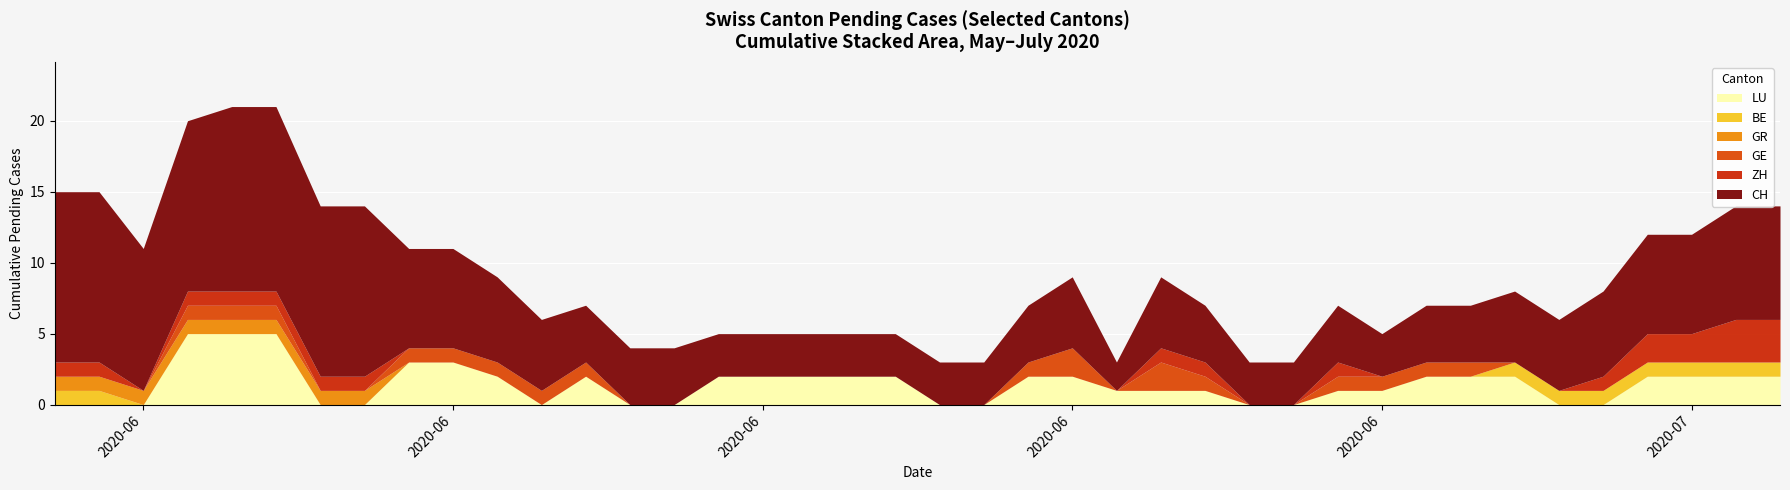

The BE series shows 0 at 25. True or false?

True